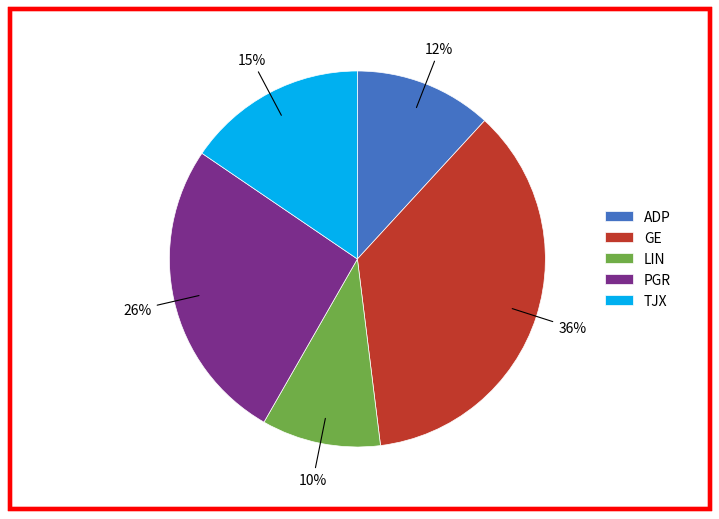

Combined, do LIN and GE account for over 50%?

No